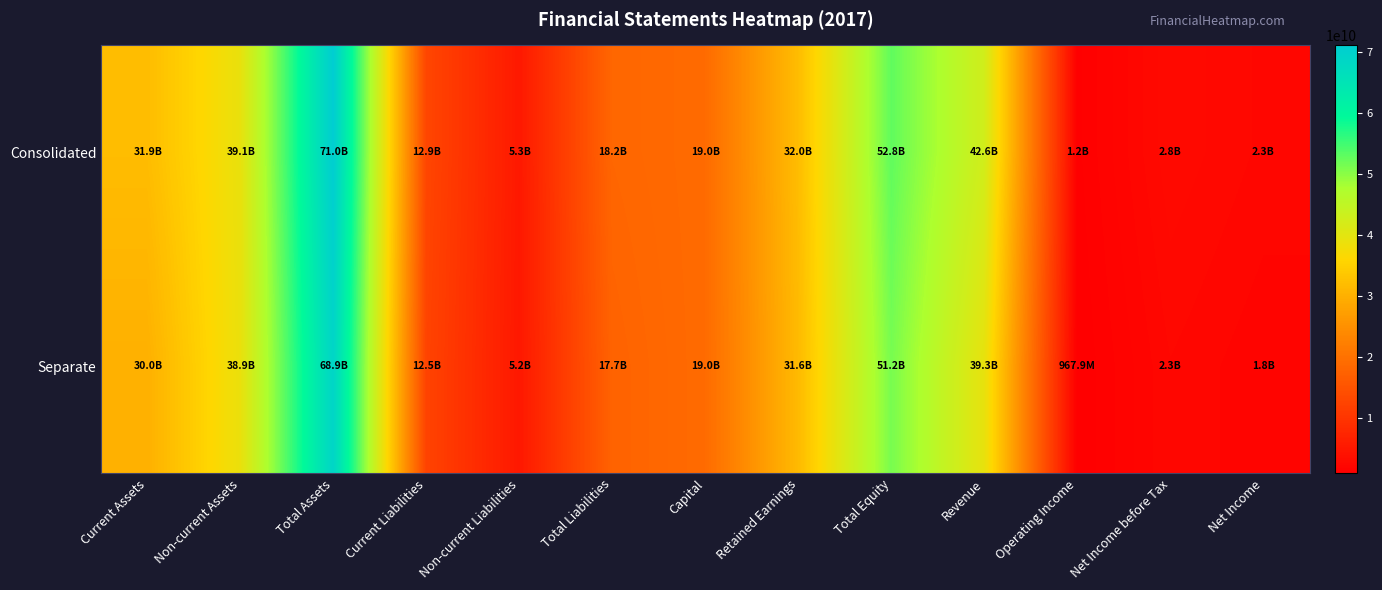

Which series has the widest spread of values?

Consolidated